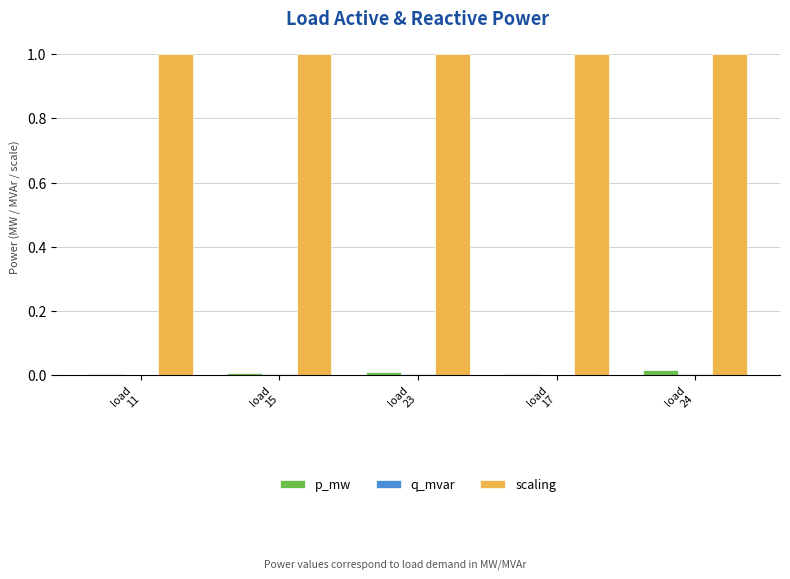

Reading right to left, what are all the values shown in this chart?

p_mw: 0.0	0.0	0.0	0.0	0.0
q_mvar: 0.0	0.0	0.0	0.0	0.0
scaling: 1.0	1.0	1.0	1.0	1.0